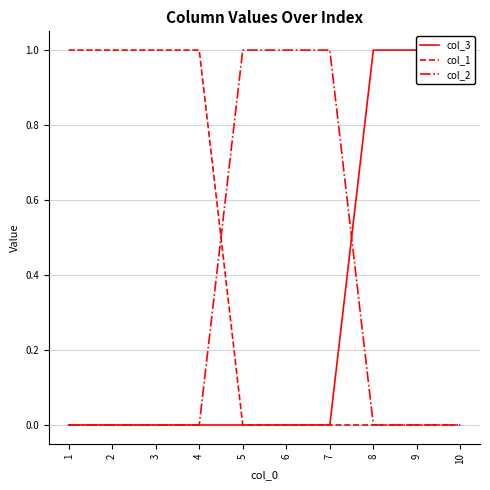

True or false: col_3 has a value of -1 at 7.

False